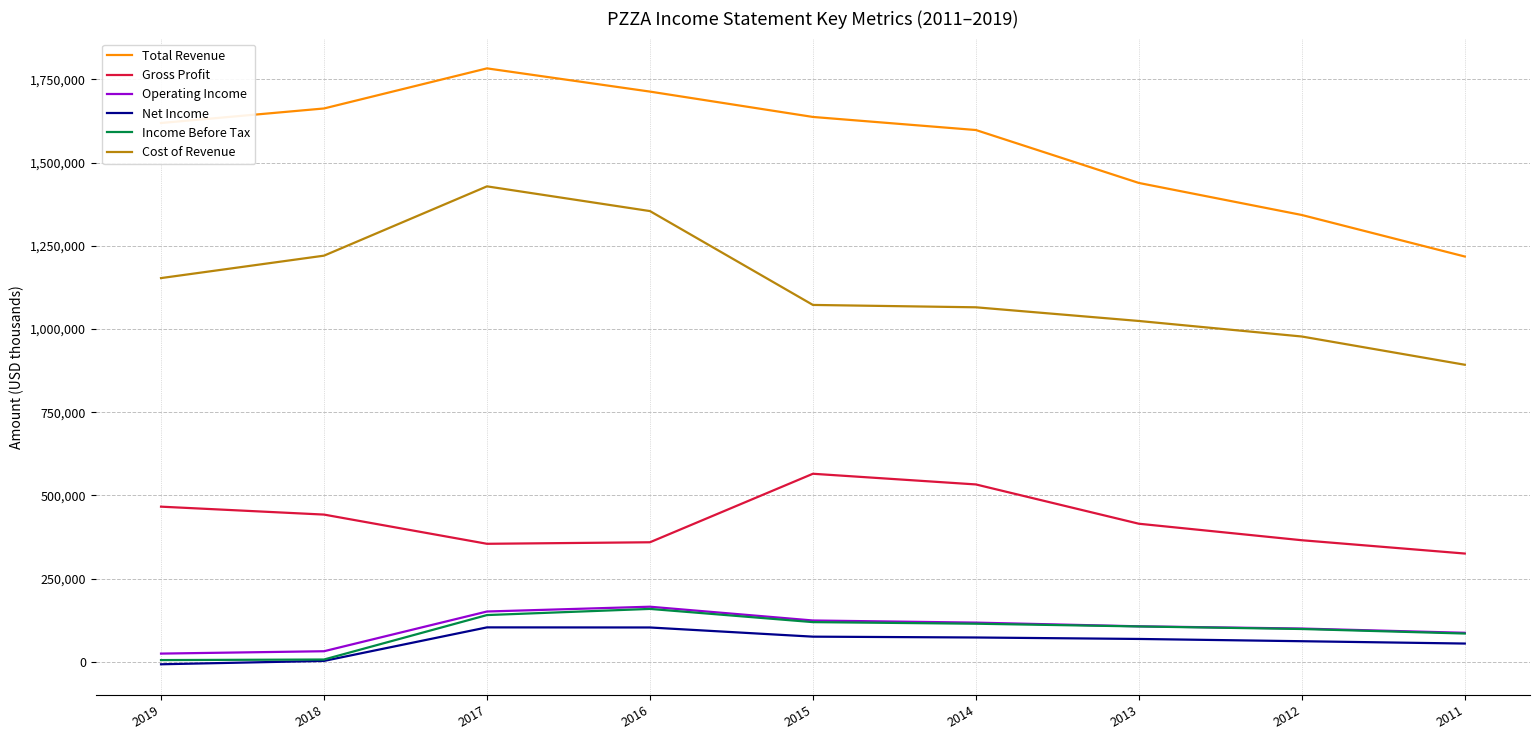

Which series has the largest total across all categories?

Total Revenue